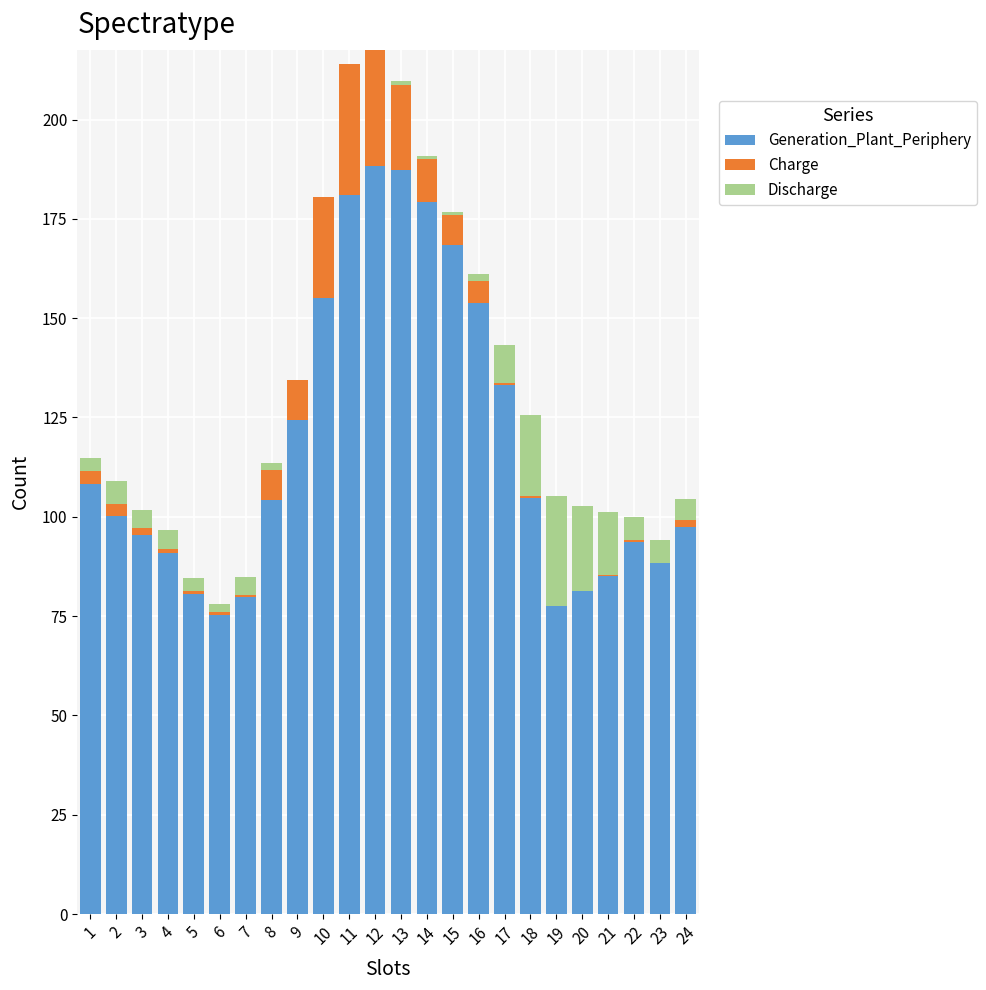

What is the maximum value for Generation_Plant_Periphery?

188.4